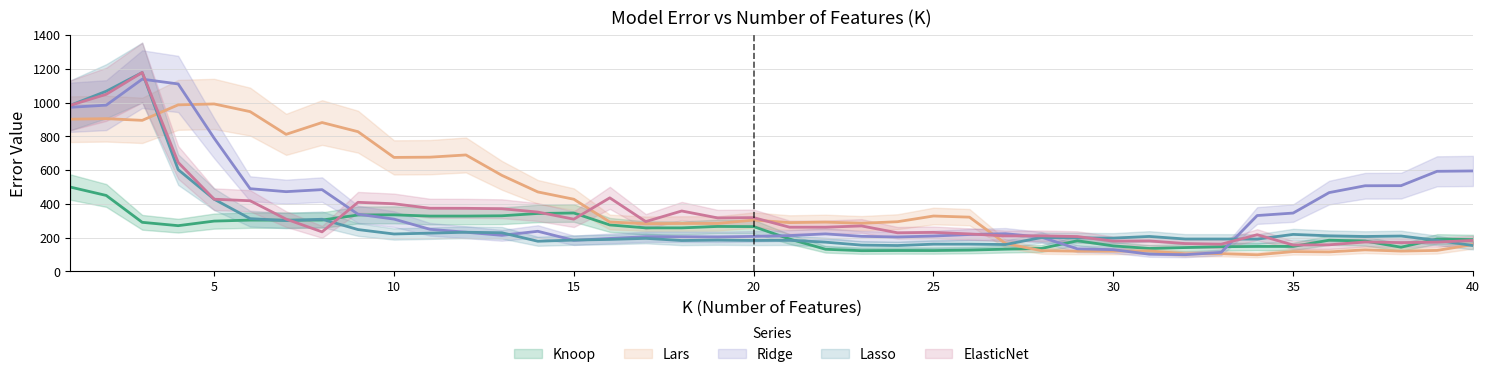

Which series has the largest total across all categories?

Lars